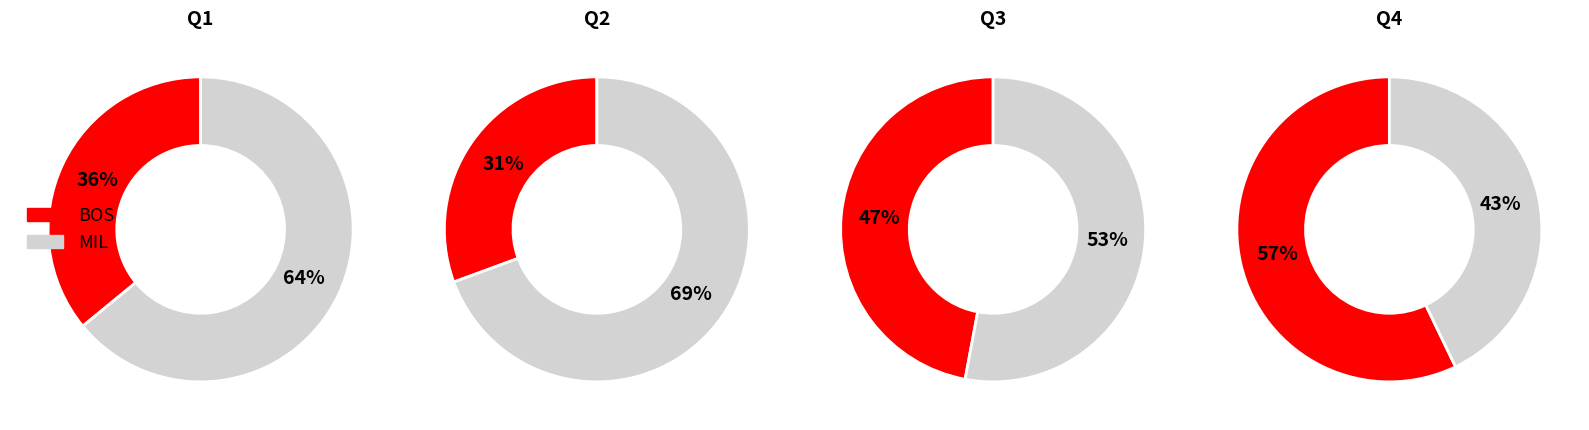

True or false: BOS accounts for 47% of the total.

True